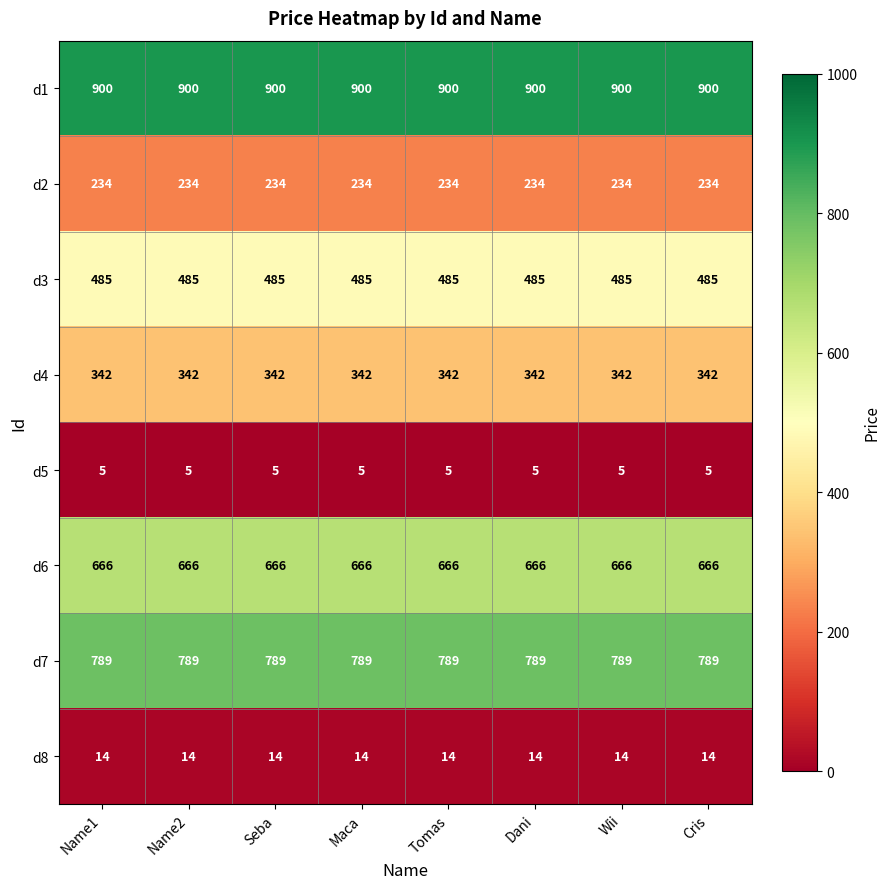

What is the spread (max minus min) of values at Wii?

895